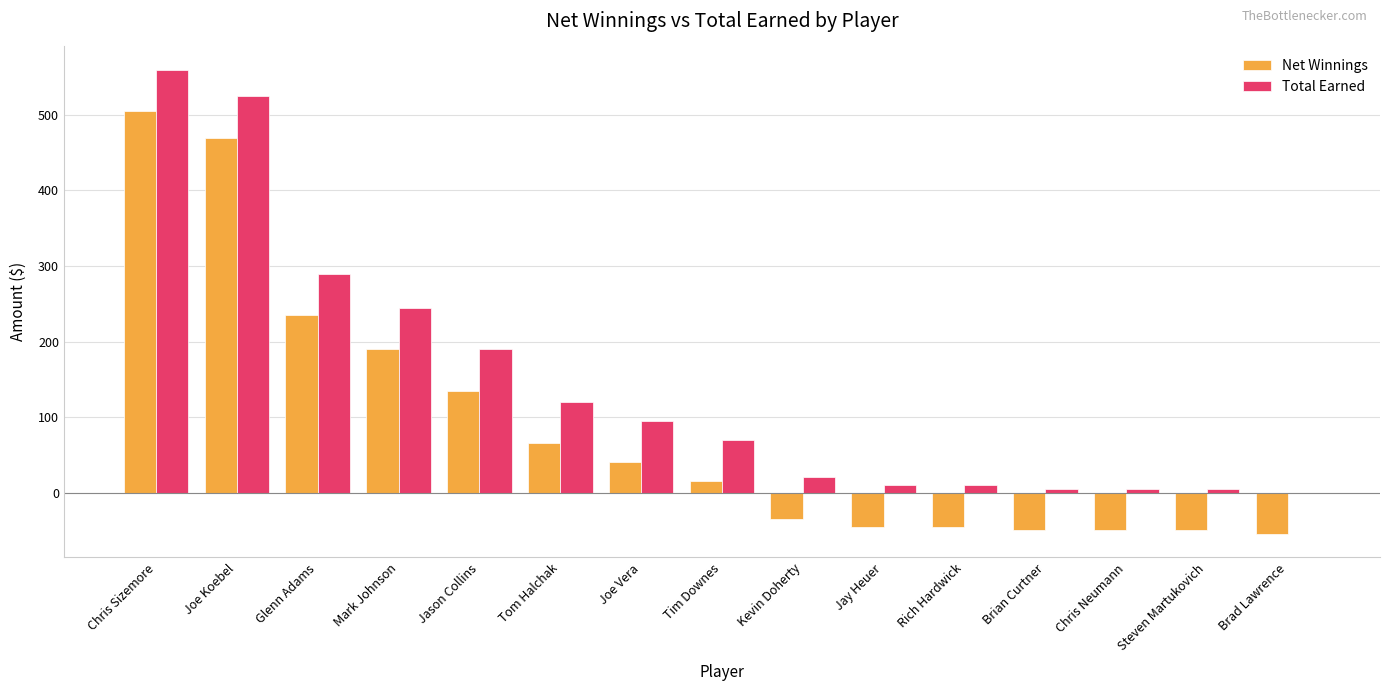

At which category does the chart reach its peak across all series?

Chris Sizemore